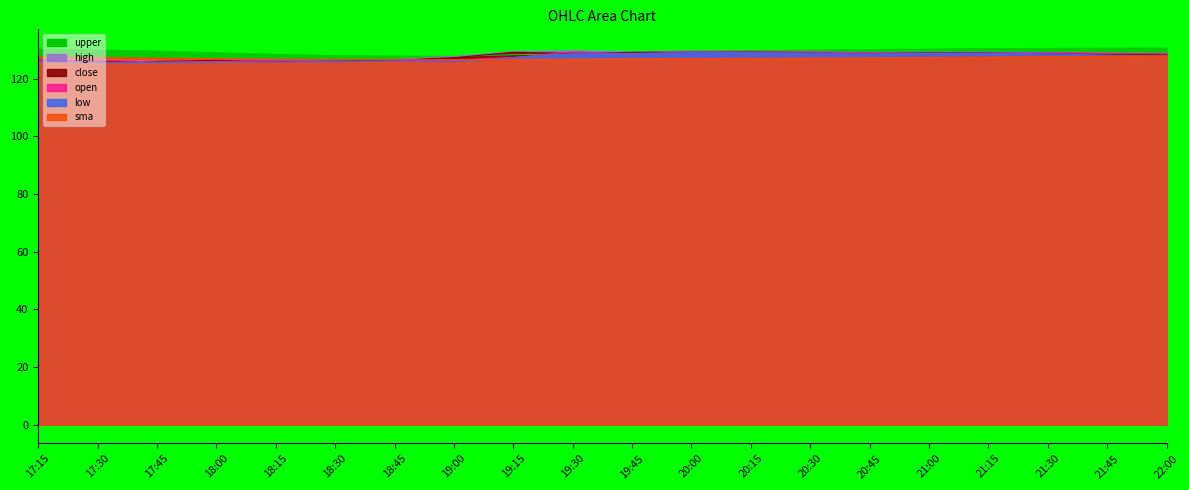

True or false: open and low cross at least once.

False